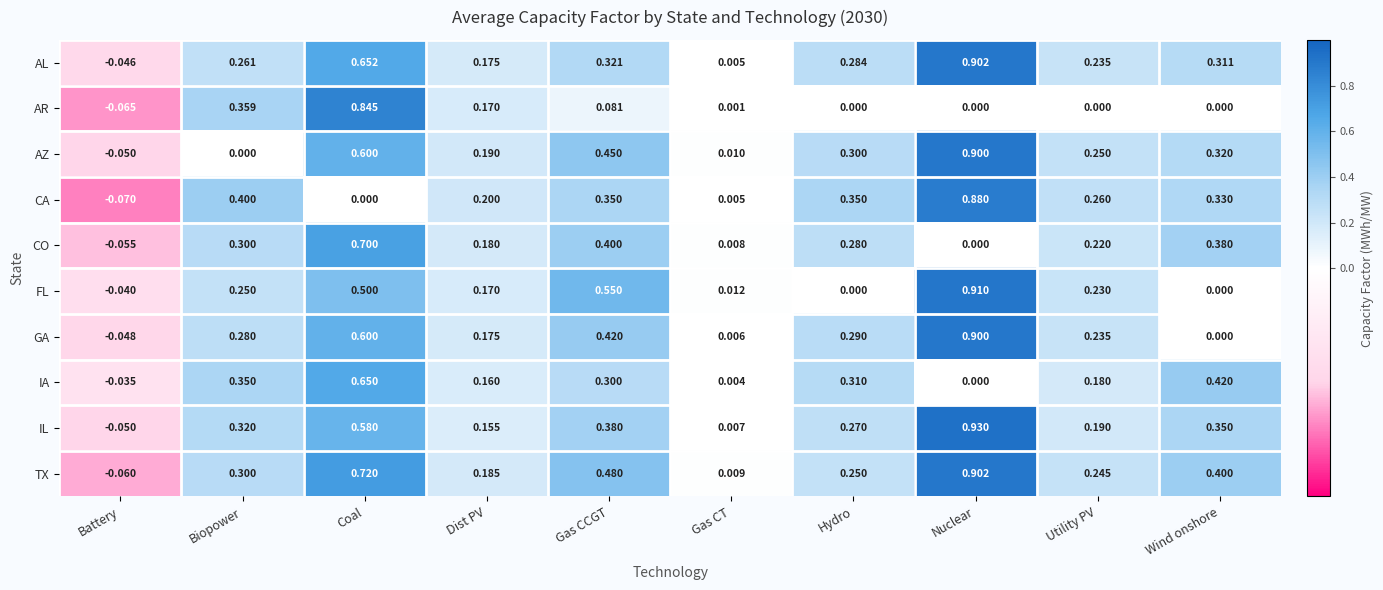

Which series has the largest range (max minus min)?

IL